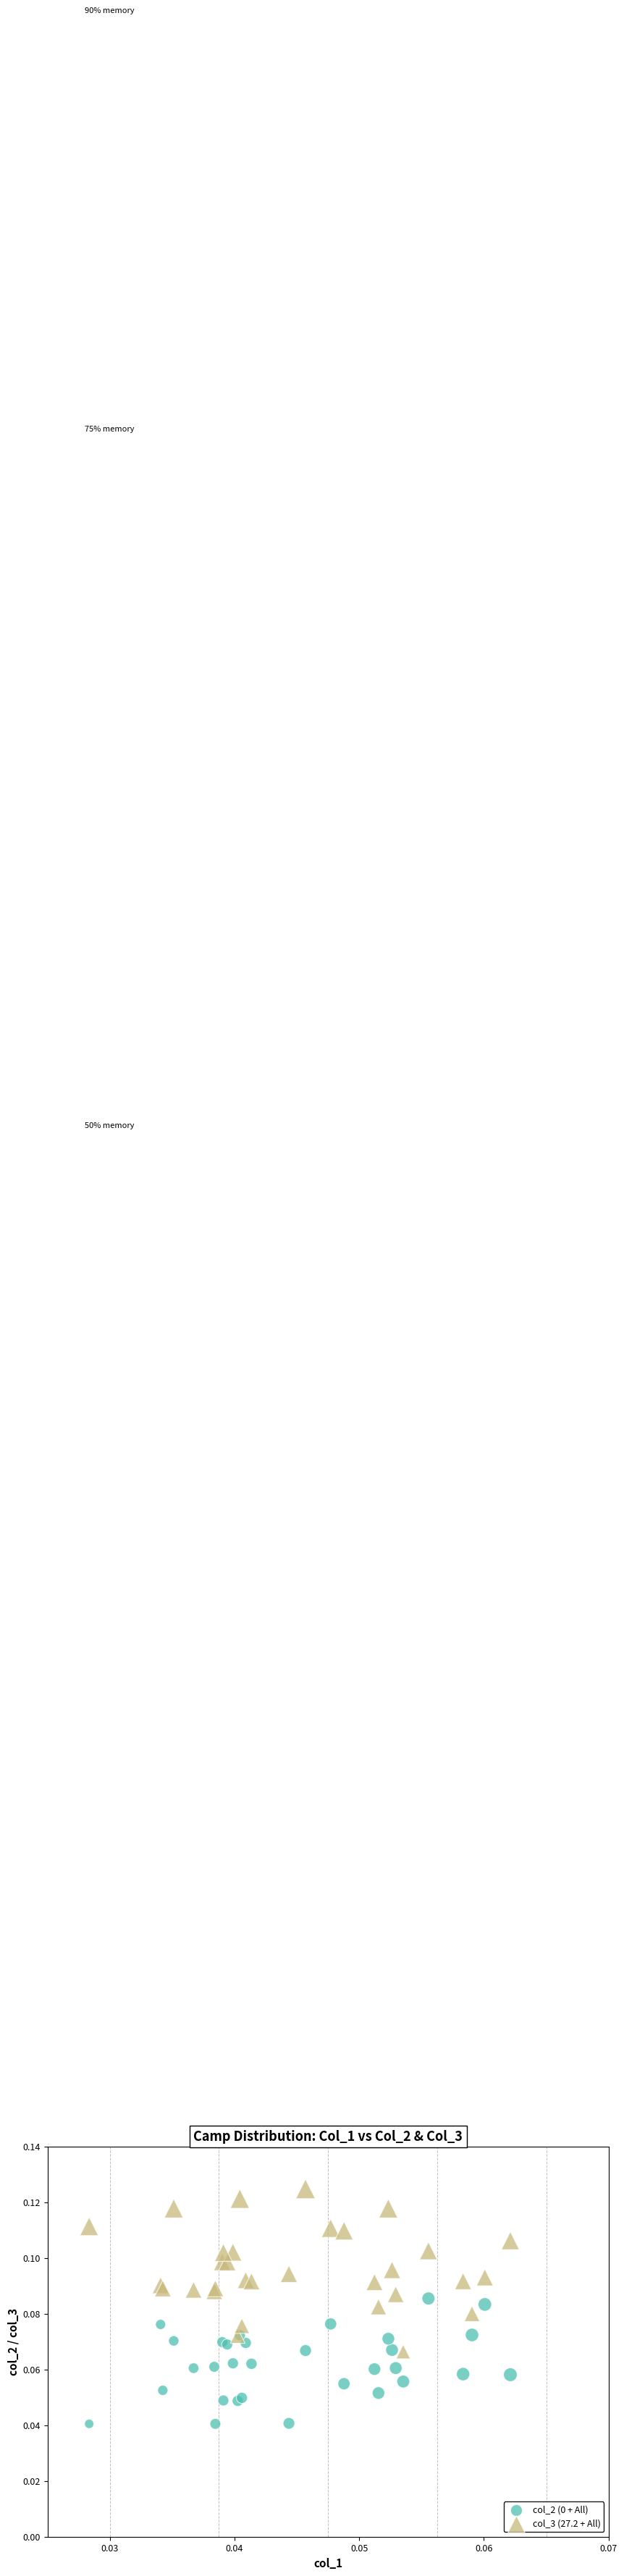

Which series contains the highest Y value?

col_3 (27.2 + All)